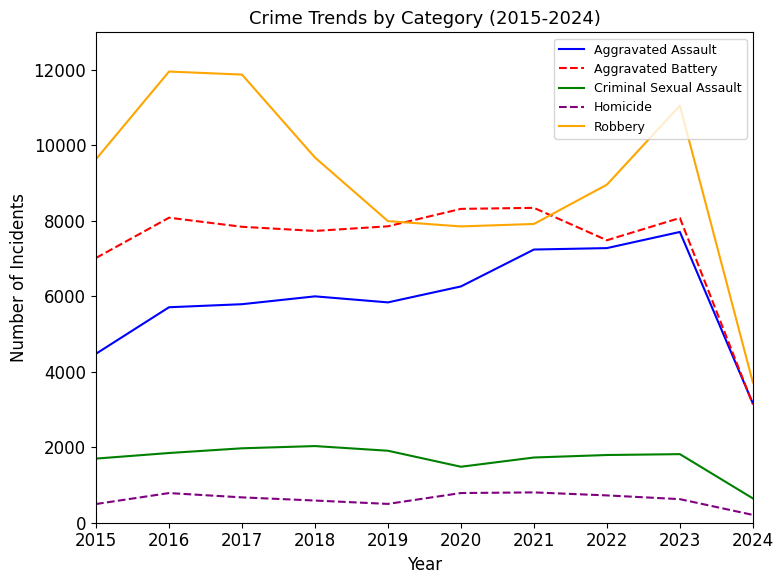

What is the approximate value of Homicide at 2018, to the nearest 10?

590